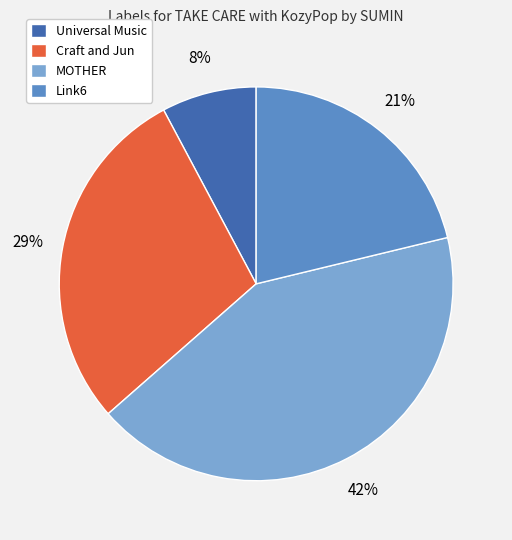

To the nearest percent, what is the difference between the Link6 and Universal Music slice percentages?

13%